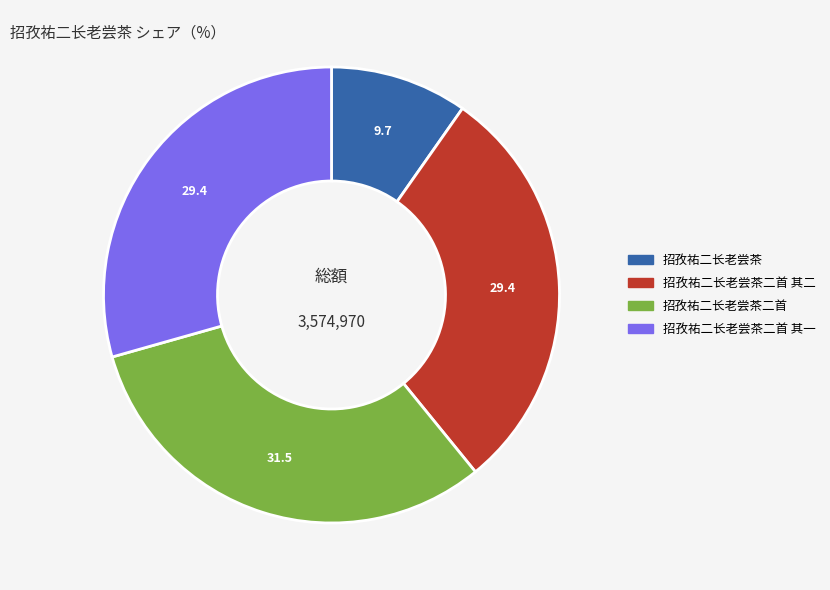

Does any single category account for the majority?

No